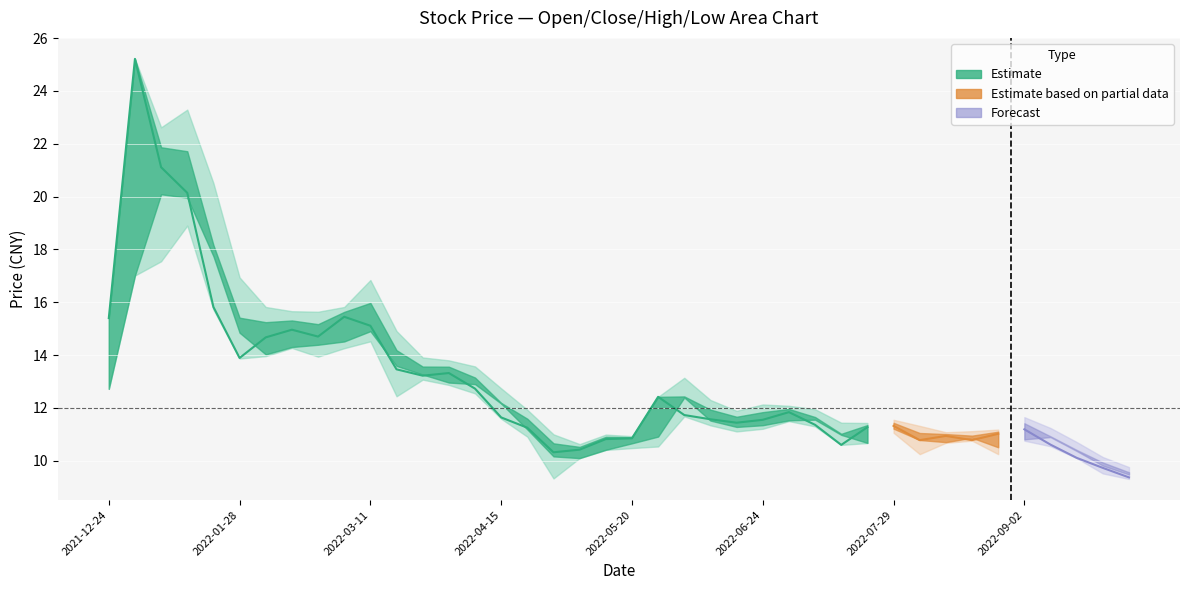

The value of 收盘 at 15 is 4.9. True or false?

False